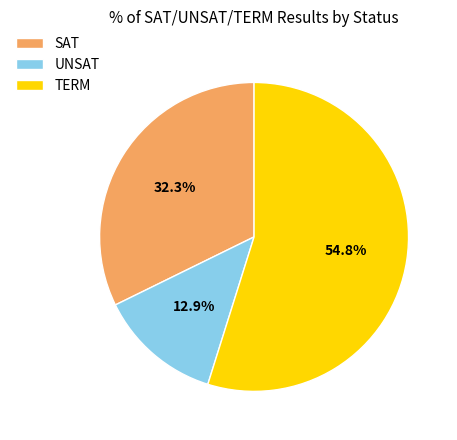

True or false: SAT accounts for 20% of the total.

False